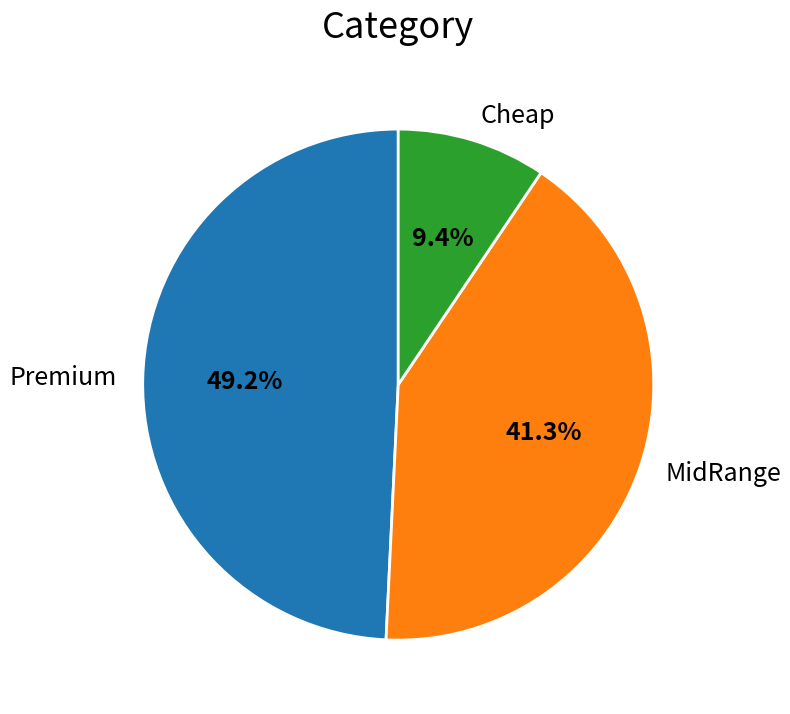

Is Cheap the majority of the pie?

No